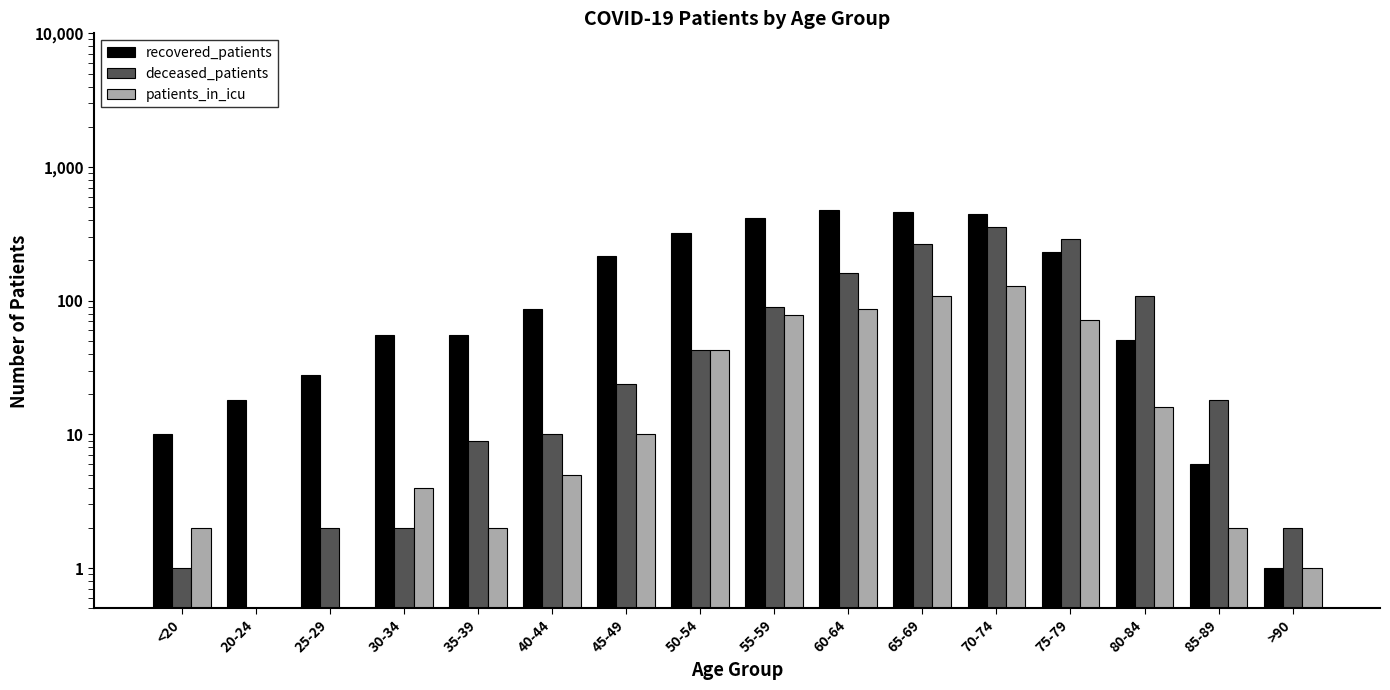

Is it true that recovered_patients equals 71.6 at 35-39?

False